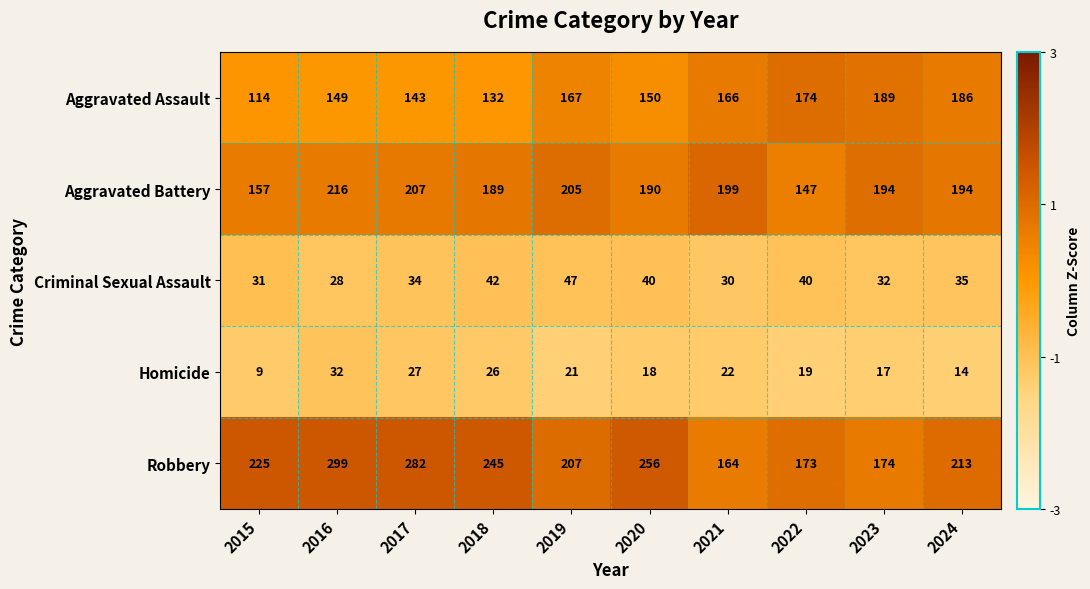

Between 2019 and 2022, which series saw the biggest shift?

Aggravated Battery